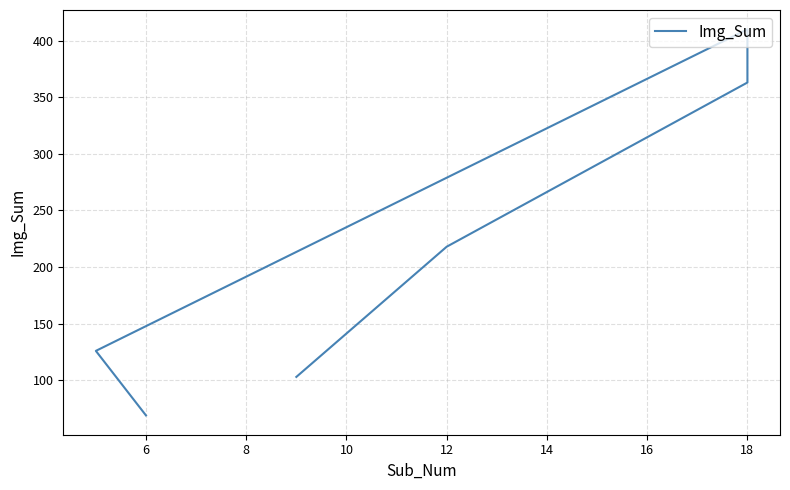

How many series are shown in this chart?

1